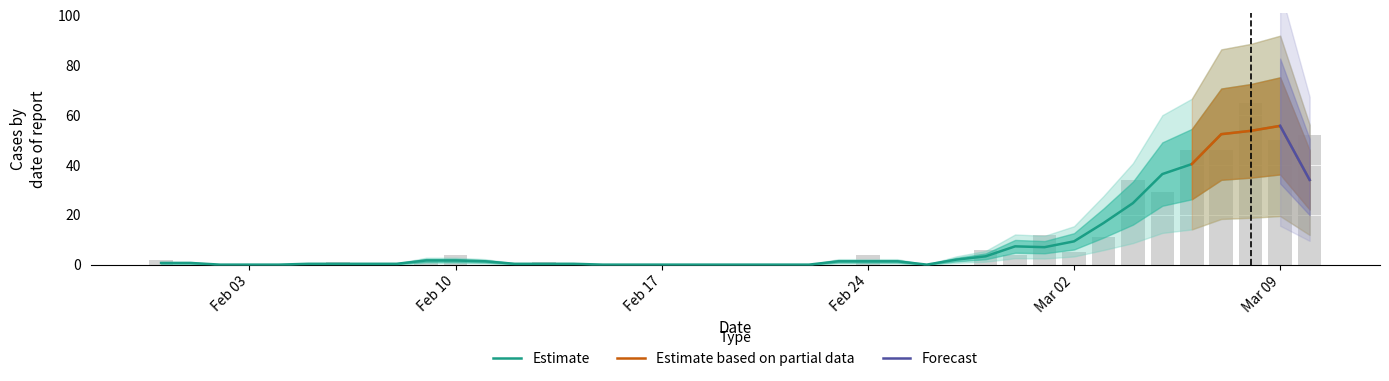

Reading right to left, list all the values displayed in this chart.

2020-03-10=52	2020-03-09=50	2020-03-08=65	2020-03-07=46	2020-03-06=46	2020-03-05=29	2020-03-04=34	2020-03-03=11	2020-03-02=5	2020-03-01=12	2020-02-29=4	2020-02-28=6	2020-02-24=4	2020-02-13=1	2020-02-10=4	2020-02-09=1	2020-02-06=1	2020-01-31=2